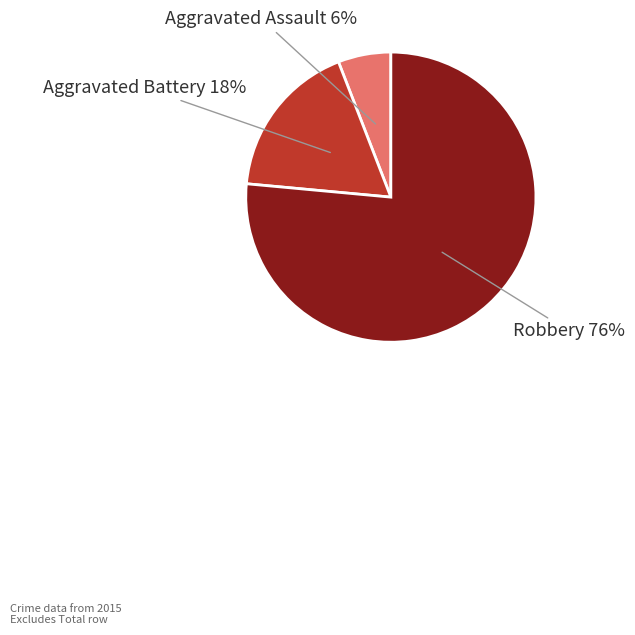

Combined, do Aggravated Battery and Robbery account for over 50%?

Yes